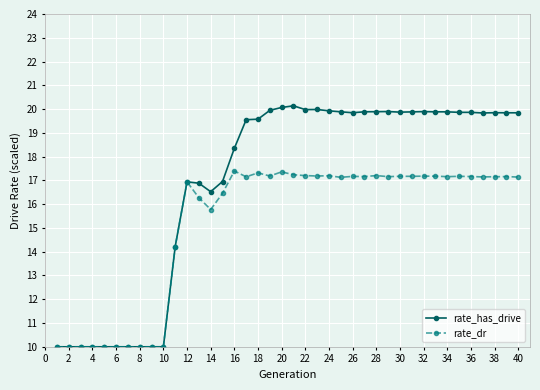

What is the value of the rate_dr point at the 24th from the left?

17.2